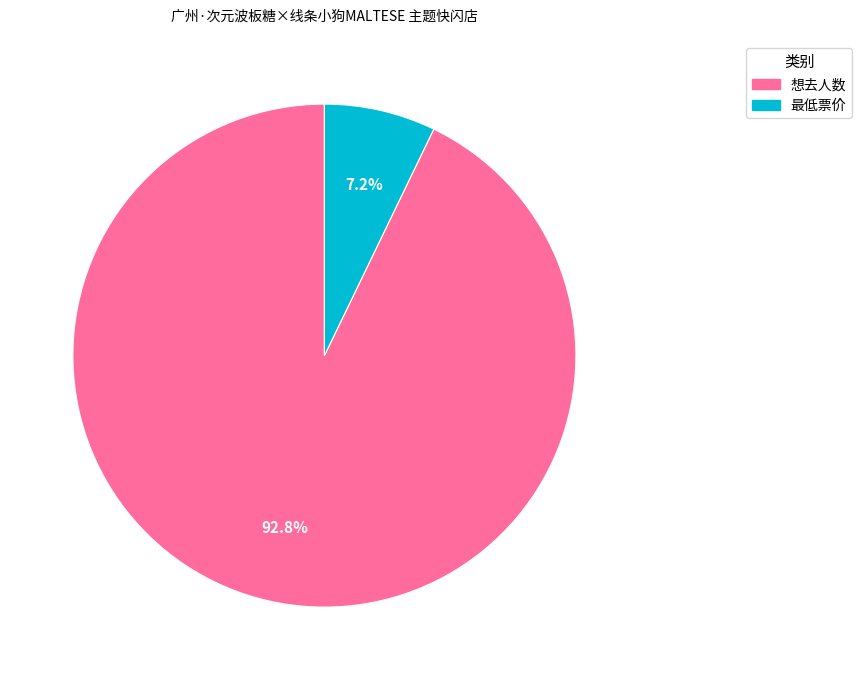

Does any single category account for the majority?

Yes